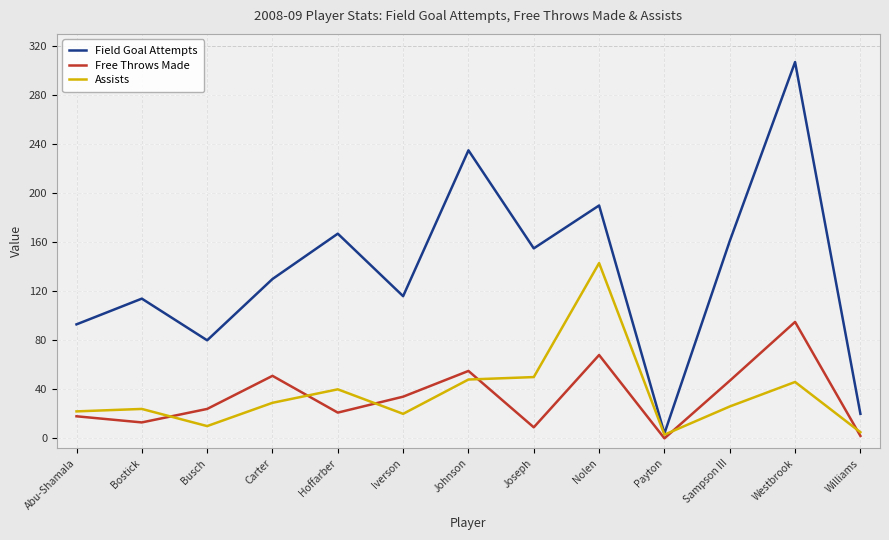

What is the sum of all Assists values?

466